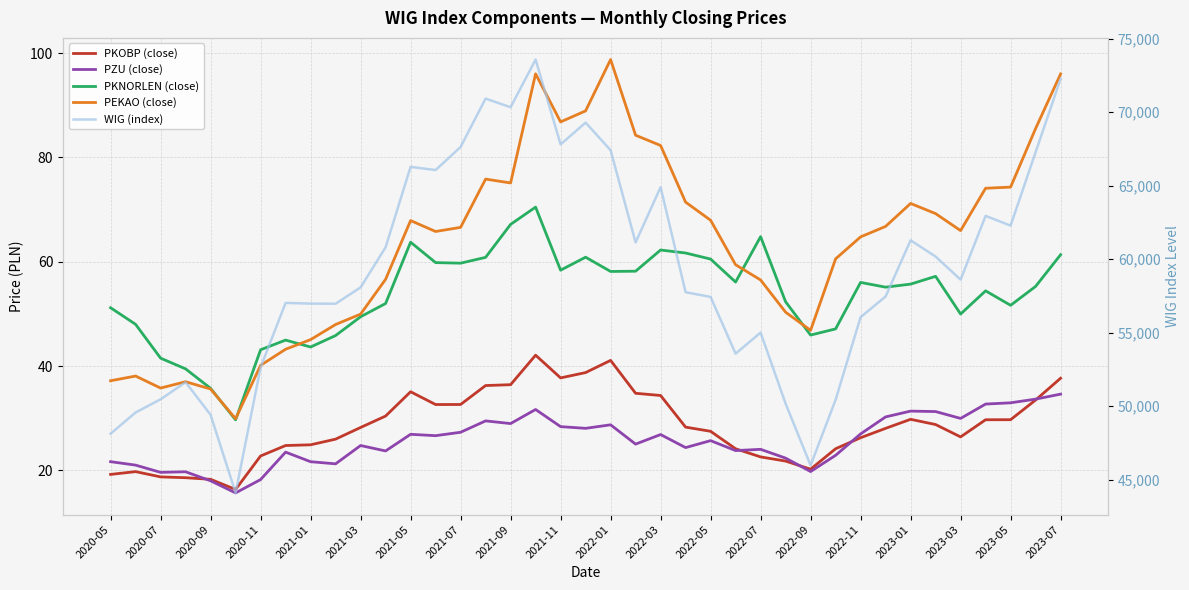

True or false: PKNORLEN (close) and WIG (index) cross at least once.

False